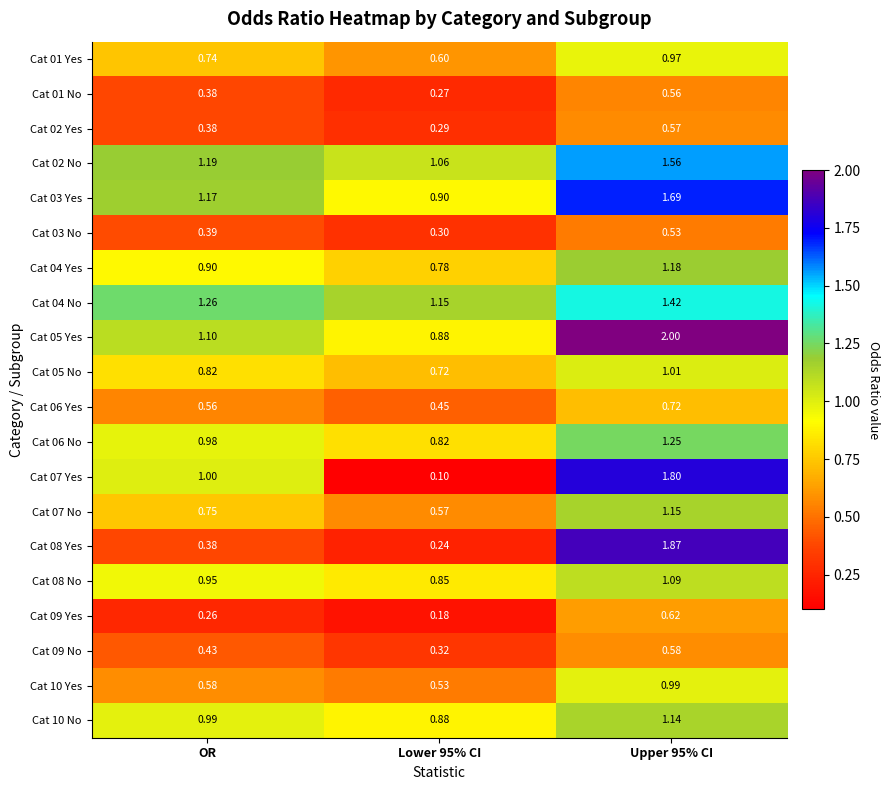

What is the greatest value displayed?

2.0